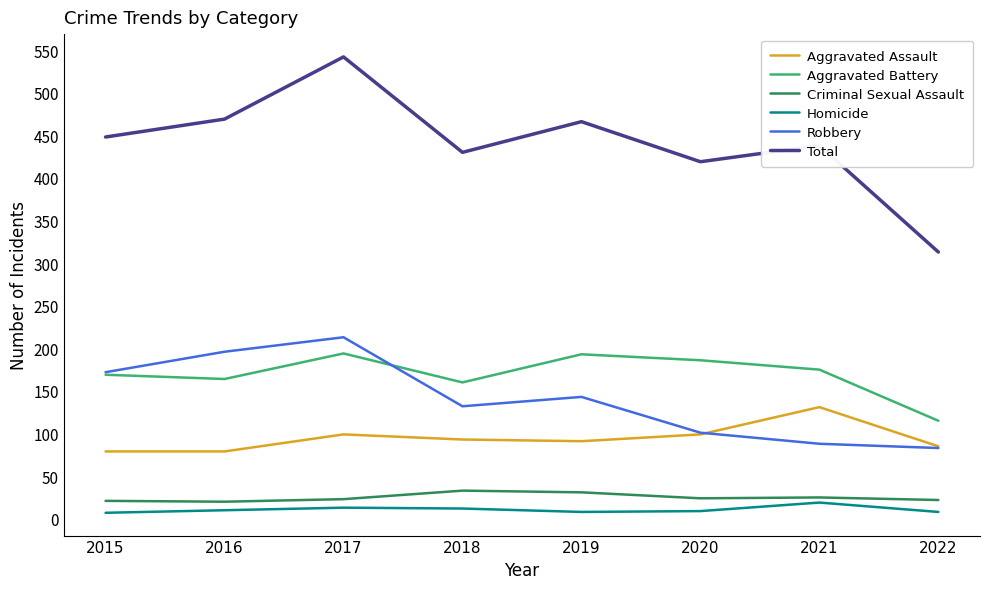

Which series has the widest spread of values?

Total